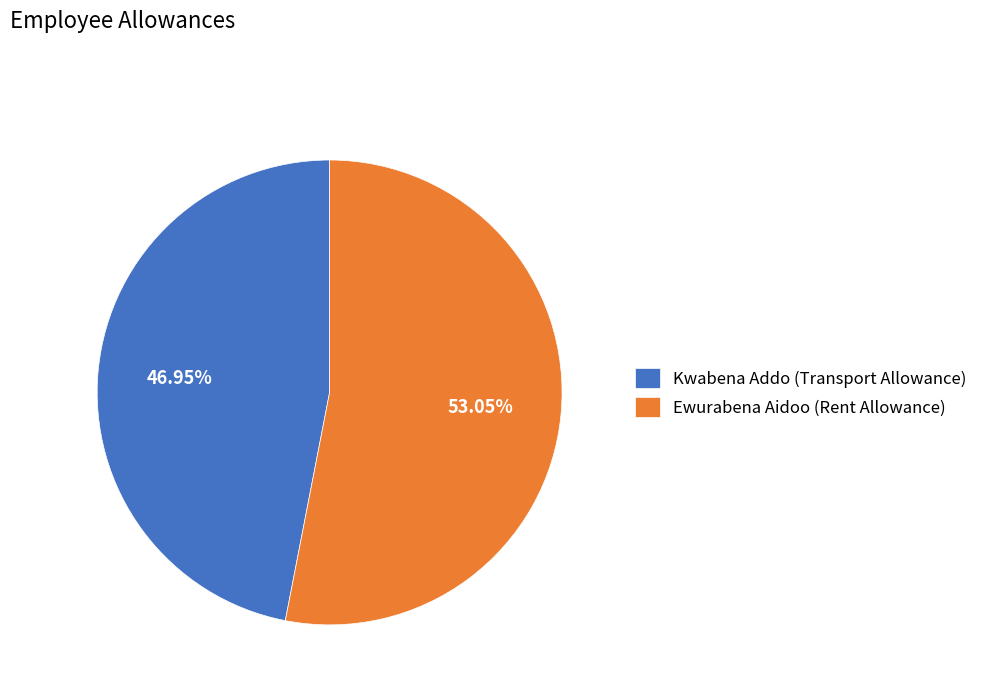

To the nearest percent, what portion does Kwabena Addo (Transport Allowance) represent?

47%